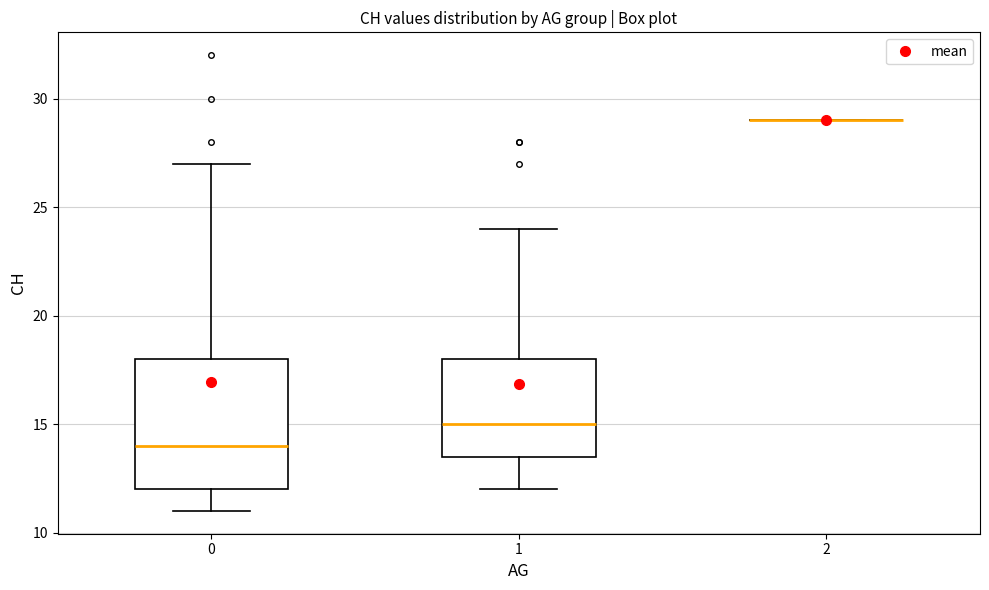

Where does the upper whisker of the box at x = 0 end on the y-axis? The values are not printed on the chart, so give them approximately, as read against the axis.

27.0